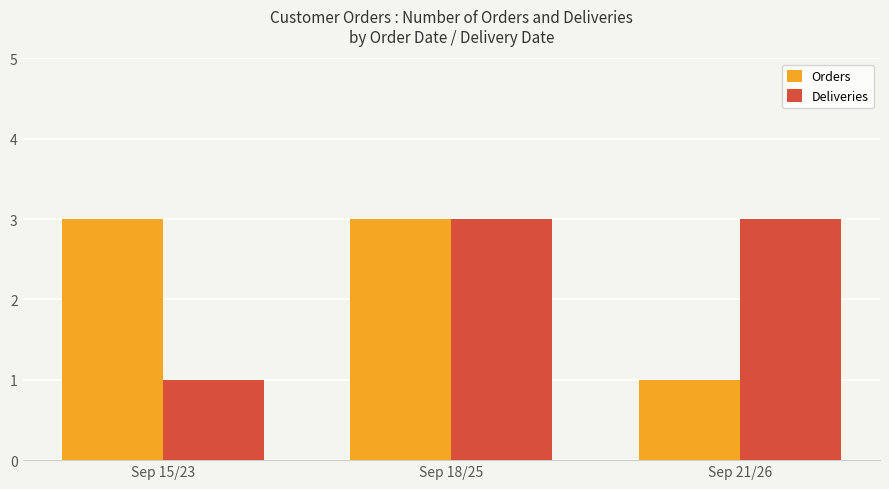

What is the difference between the maximum and minimum values in the Orders series?

2